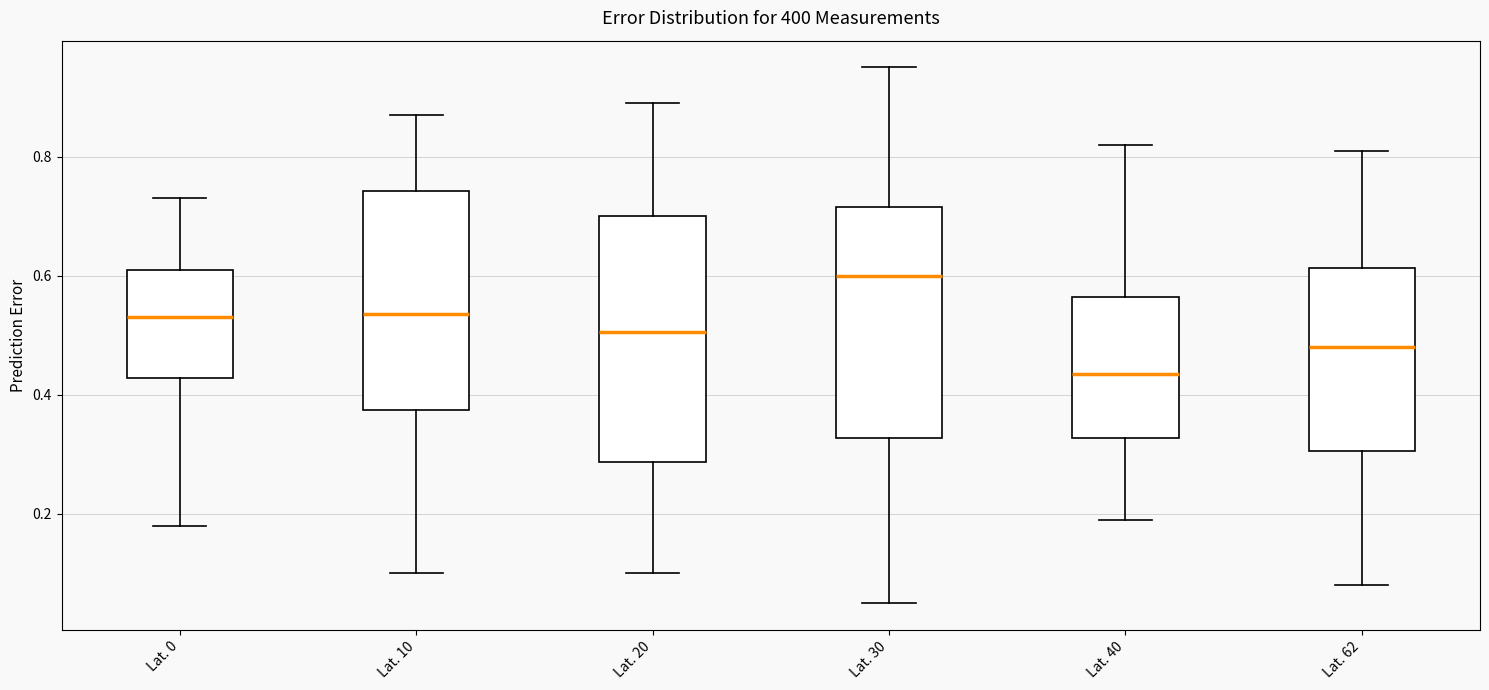

Where does the lower whisker of the box for Lat. 40 end on the y-axis? The values are not printed on the chart, so give them approximately, as read against the axis.

0.20